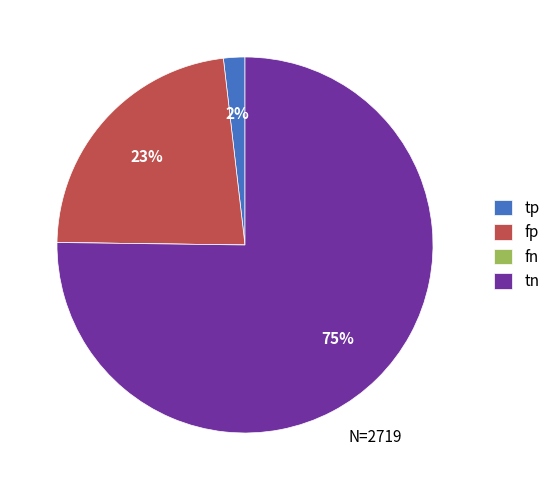

Do tn and fp together represent more than half of the pie?

Yes